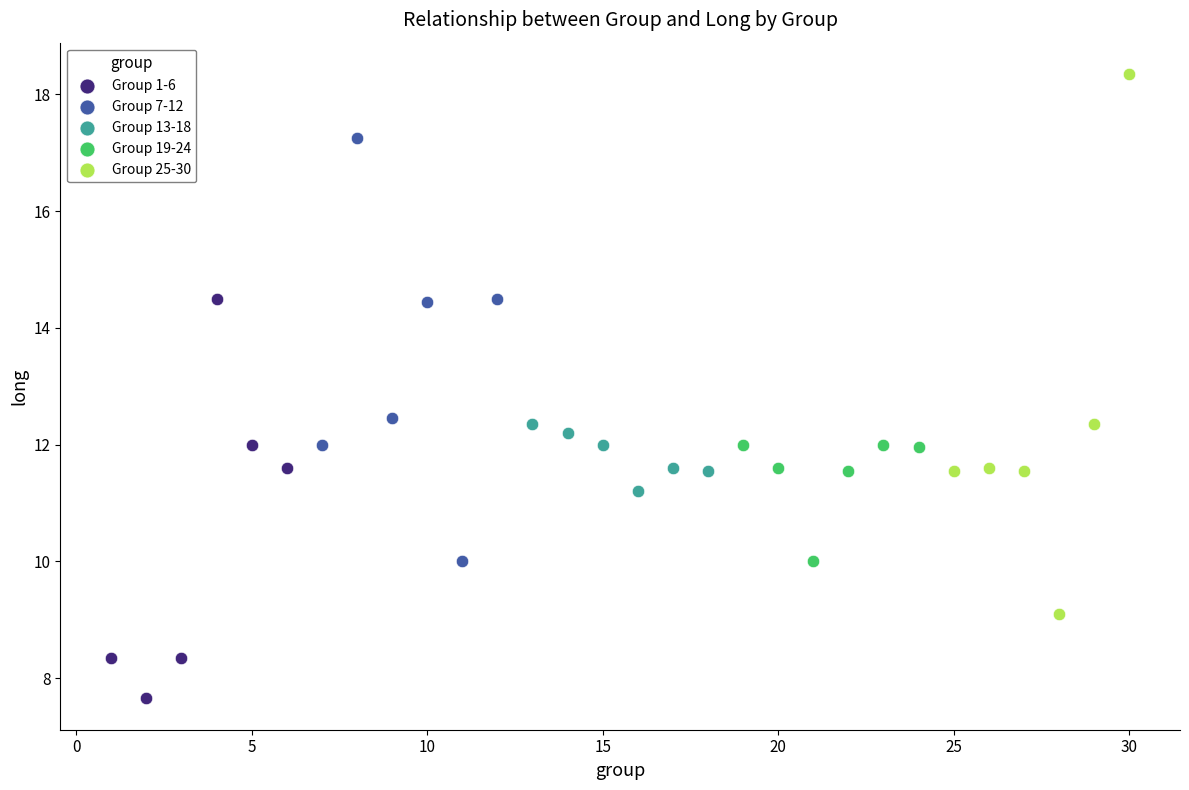

What are all the series names shown in the legend?

Group 1-6, Group 7-12, Group 13-18, Group 19-24, Group 25-30